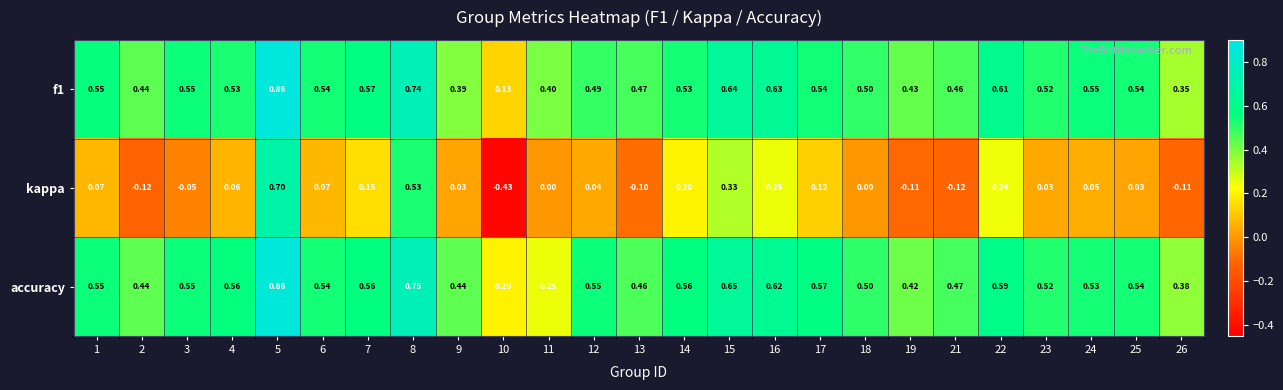

Which series has the largest total across all categories?

accuracy